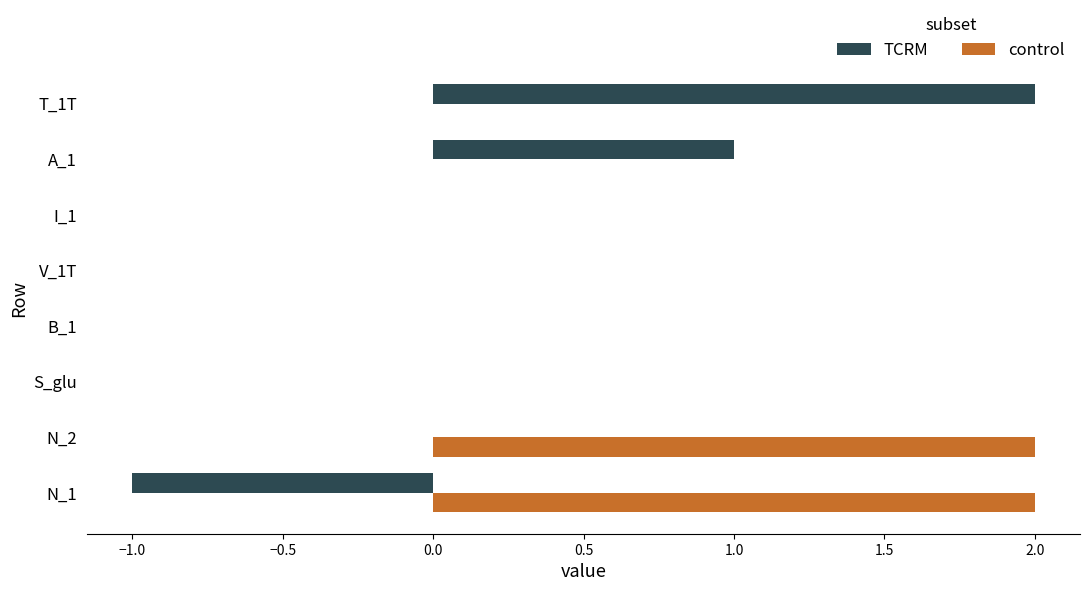

What is the sum of all TCRM values?

2